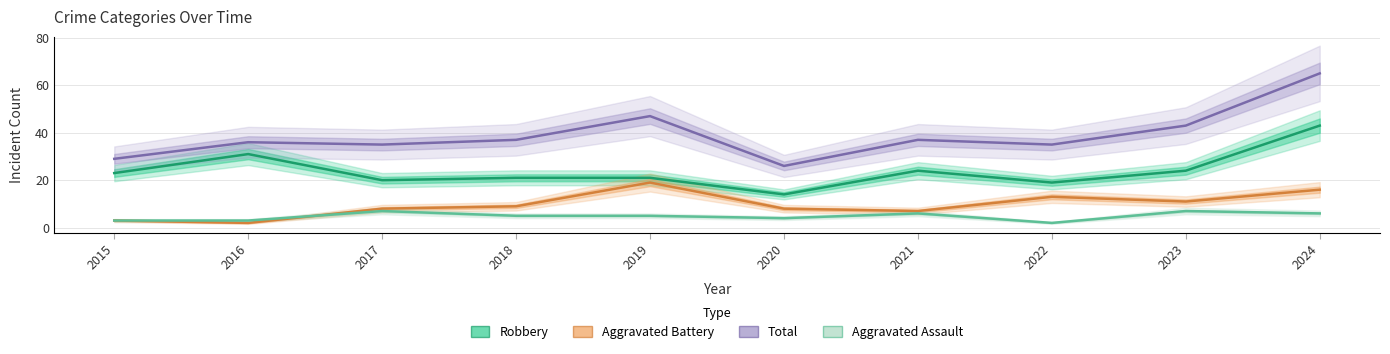

Is the value of Total at 2019 greater than the value of Robbery at 2022?

Yes